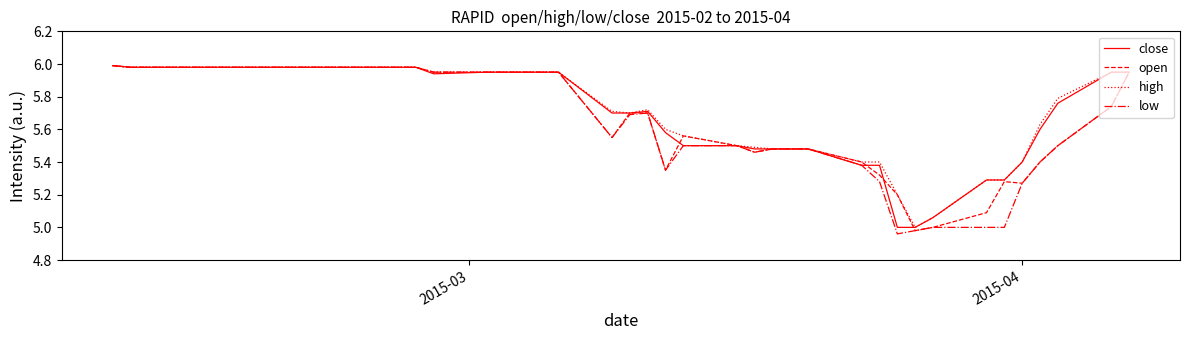

How many interior local peaks does the high series have?

1